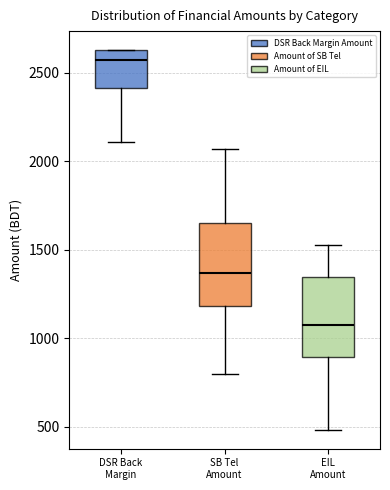

Reading left to right, transcribe this box plot: for each box, give where its median line is, the range the box spans, and where its two whiskers end, as read against the y-axis. The values are not printed on the chart, so give them approximately, as read against the axis.

DSR Back Margin: median 2550, box 2400 to 2650, whiskers 2100 to 2650
SB Tel Amount: median 1350, box 1200 to 1650, whiskers 800 to 2050
EIL Amount: median 1100, box 900 to 1350, whiskers 500 to 1550